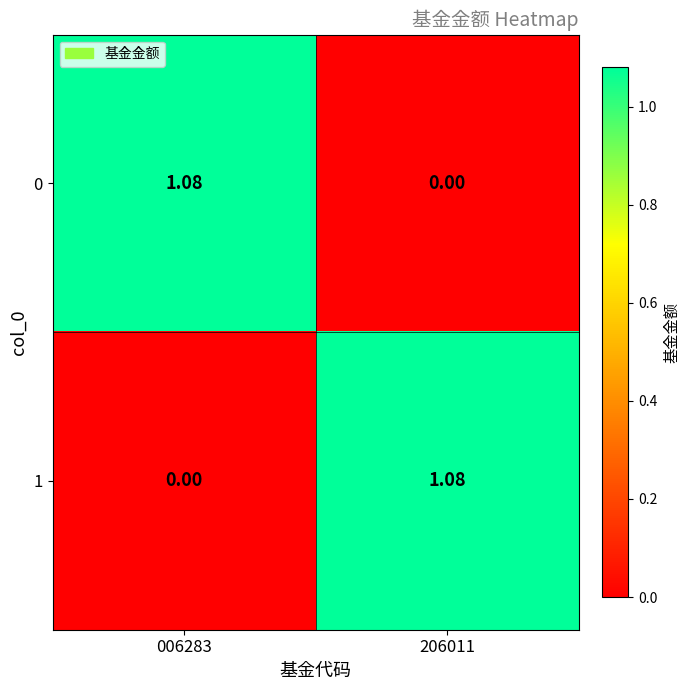

At which category does the chart reach its minimum across all series?

206011